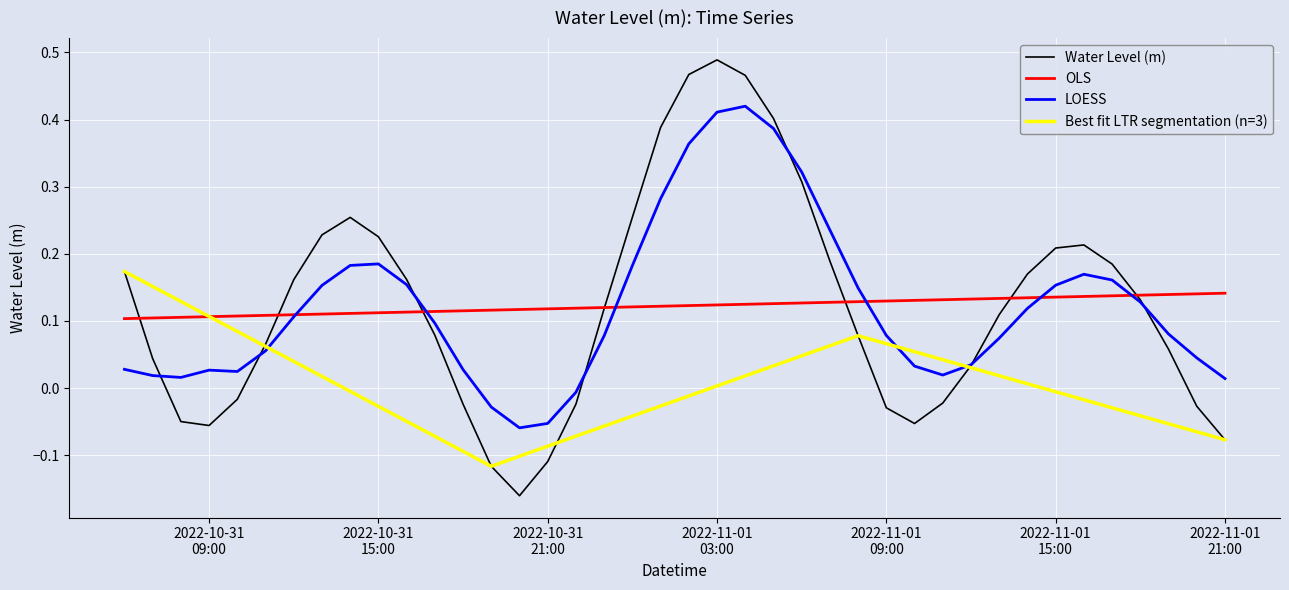

The chart shows a value of 0.3 at 2022-10-31 15:00. True or false?

False